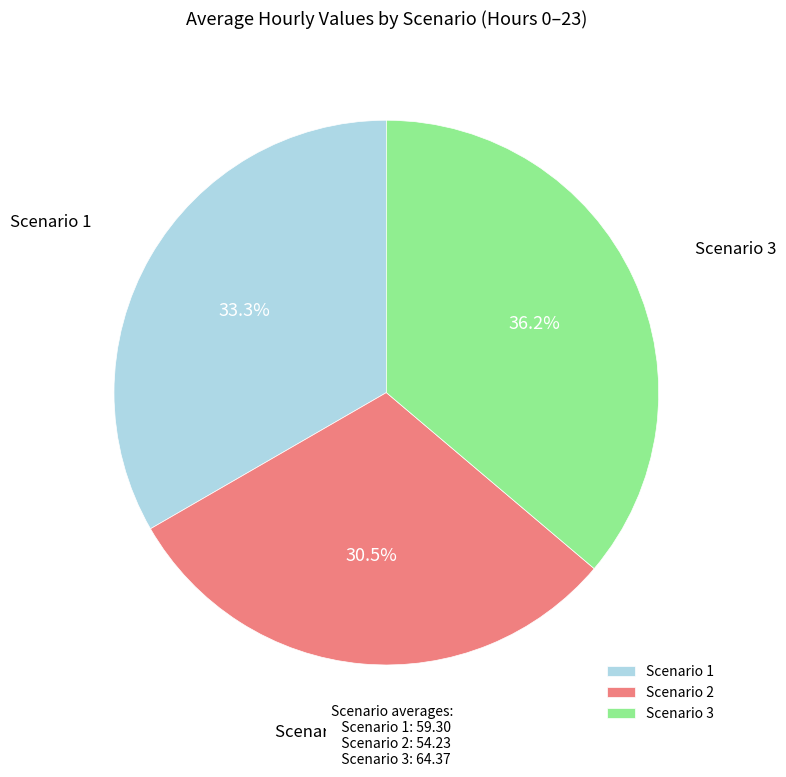

What percentage is the Scenario 3 slice, to the nearest percent?

36%